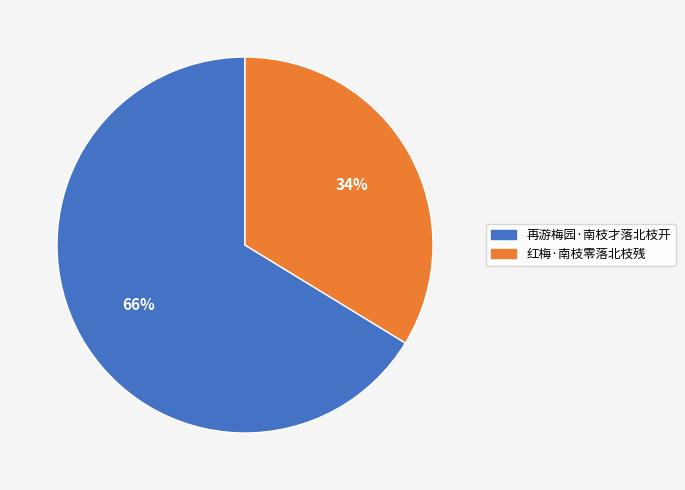

Do 再游梅园·南枝才落北枝开 and 红梅·南枝零落北枝残 together represent more than half of the pie?

Yes